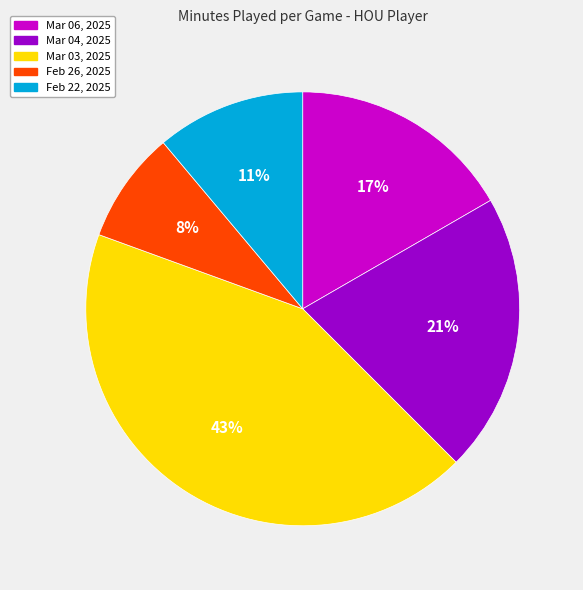

What percentage is the Mar 04, 2025 slice, to the nearest percent?

21%